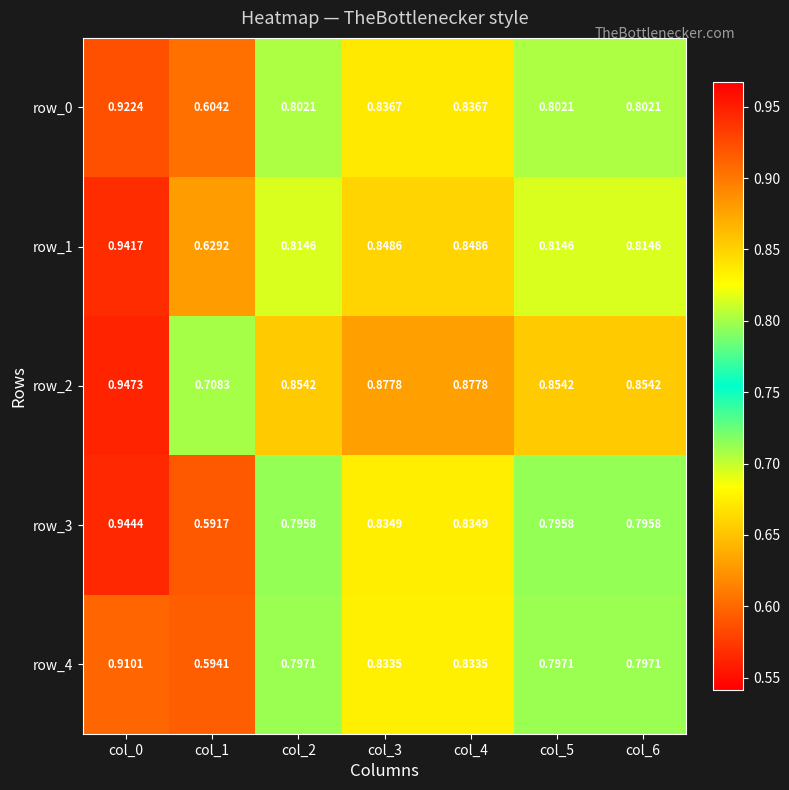

Is the value of row_1 at col_6 greater than the value of row_4 at col_0?

No